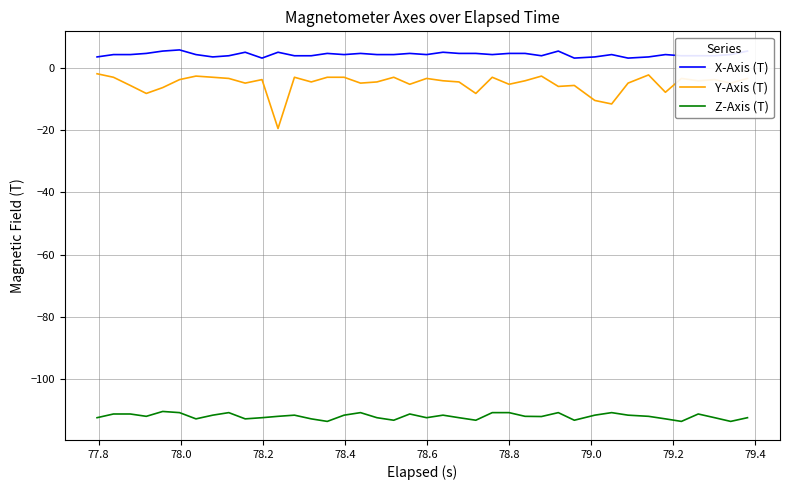

Which series has the largest total across all categories?

X-Axis (T)